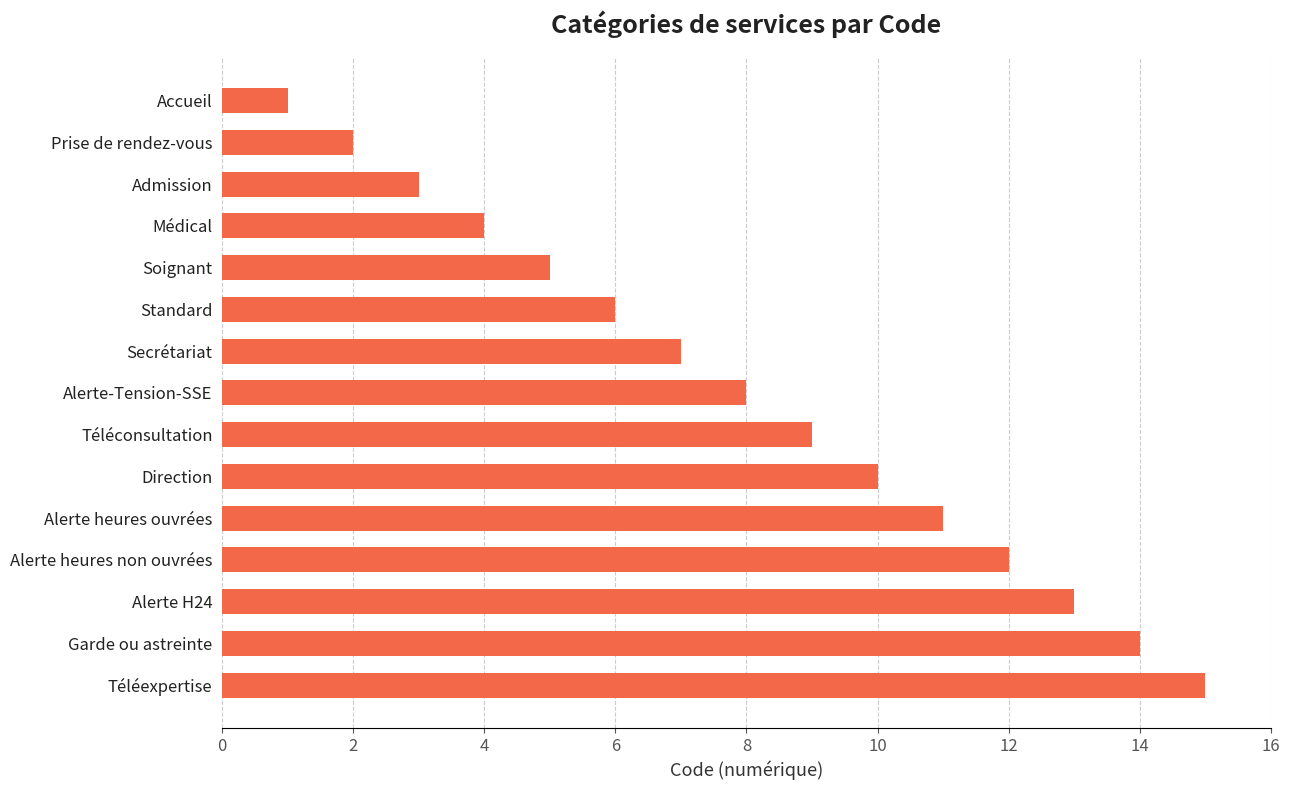

What is the label of the 1st bar from the bottom?

Téléexpertise